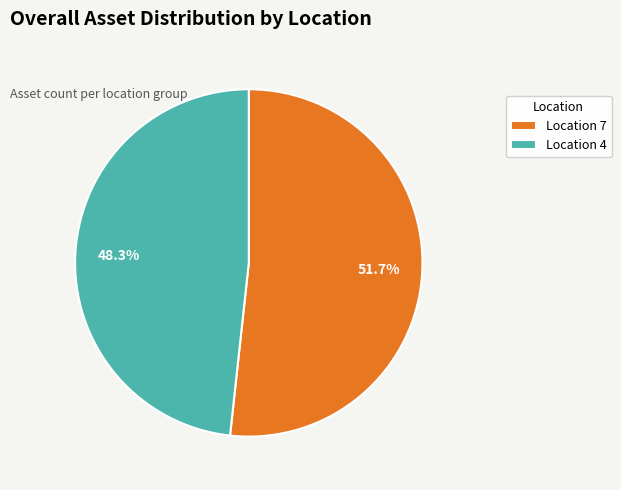

What is the ratio of the value at Location 4 to the value at Location 7?

0.9